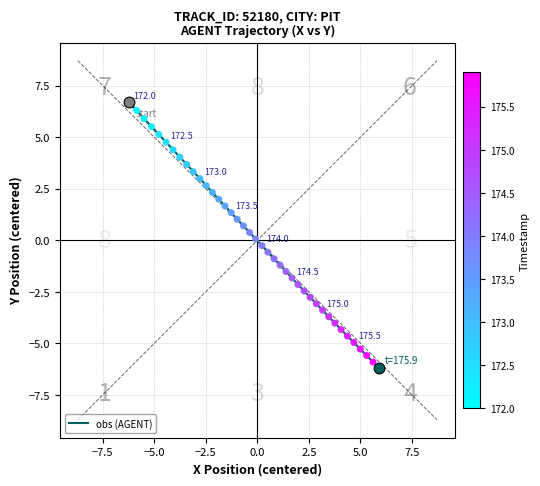

What is the smallest value displayed?

-6.2